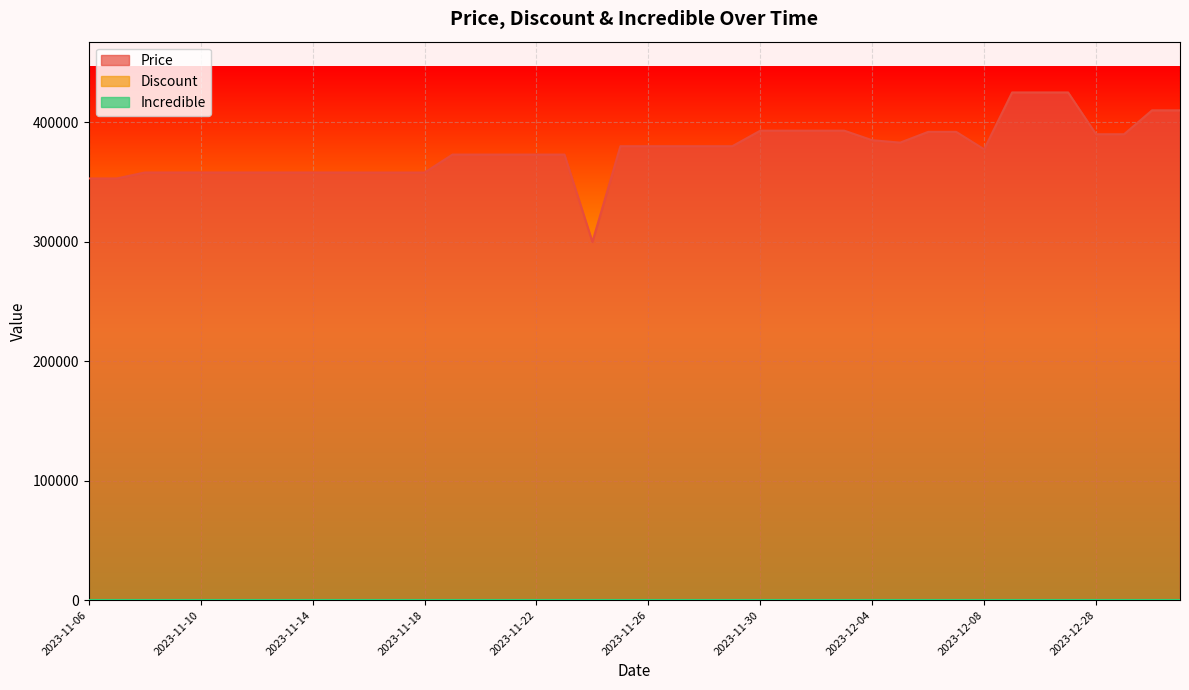

True or false: Price has more than 2 interior local peaks.

False